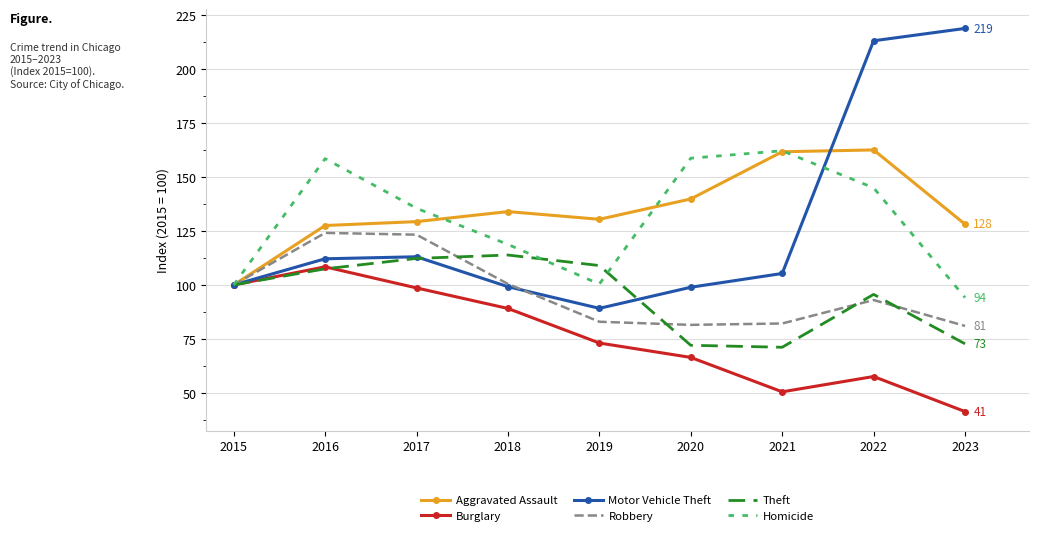

What value does the Motor Vehicle Theft series have at 2022?

213.0